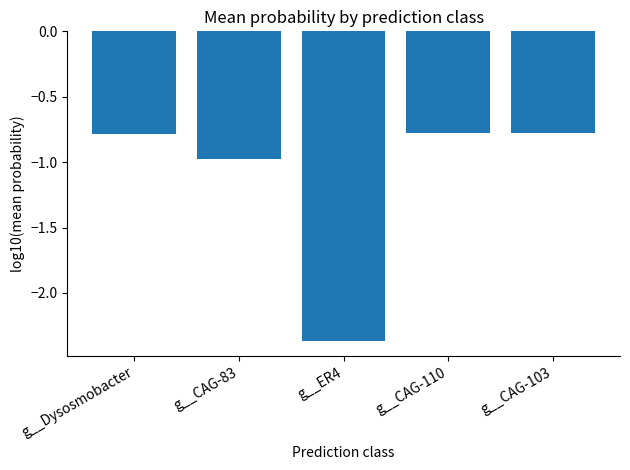

How many bars are there in total?

5